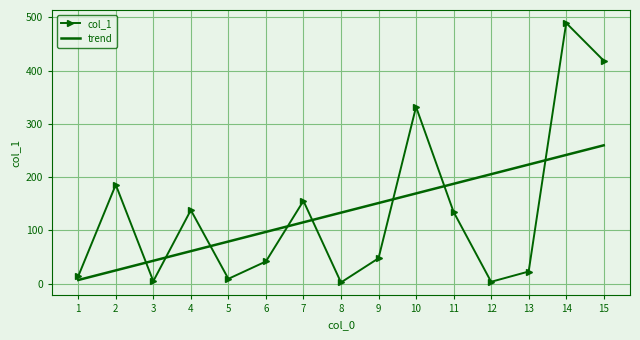

The value of trend at 10 is 278.8. True or false?

False